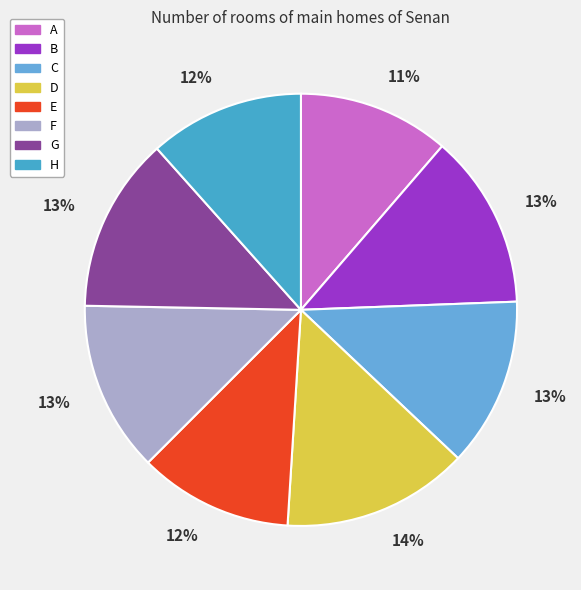

How many segments does this pie chart have?

8